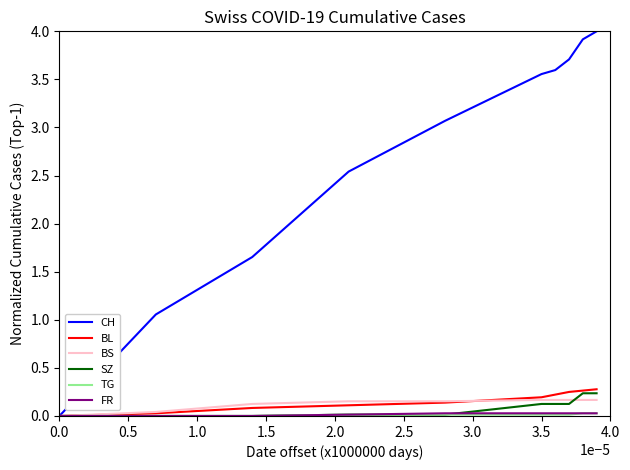

Which series has the largest range (max minus min)?

CH